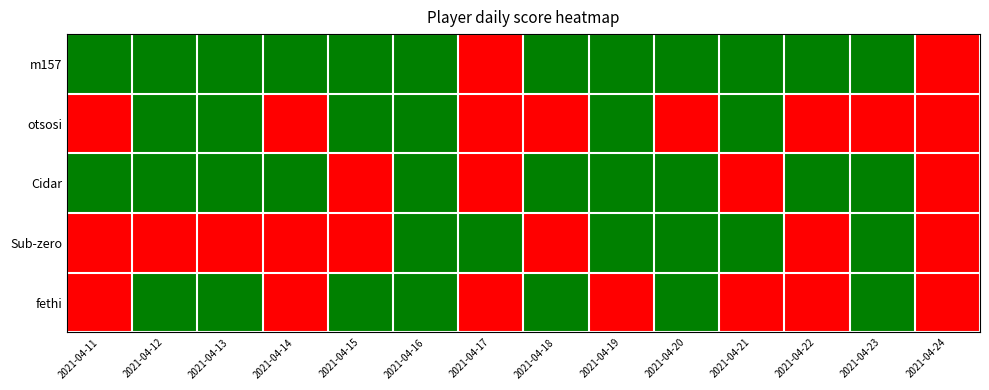

What is the difference between the highest and lowest values at 2021-04-21?

1